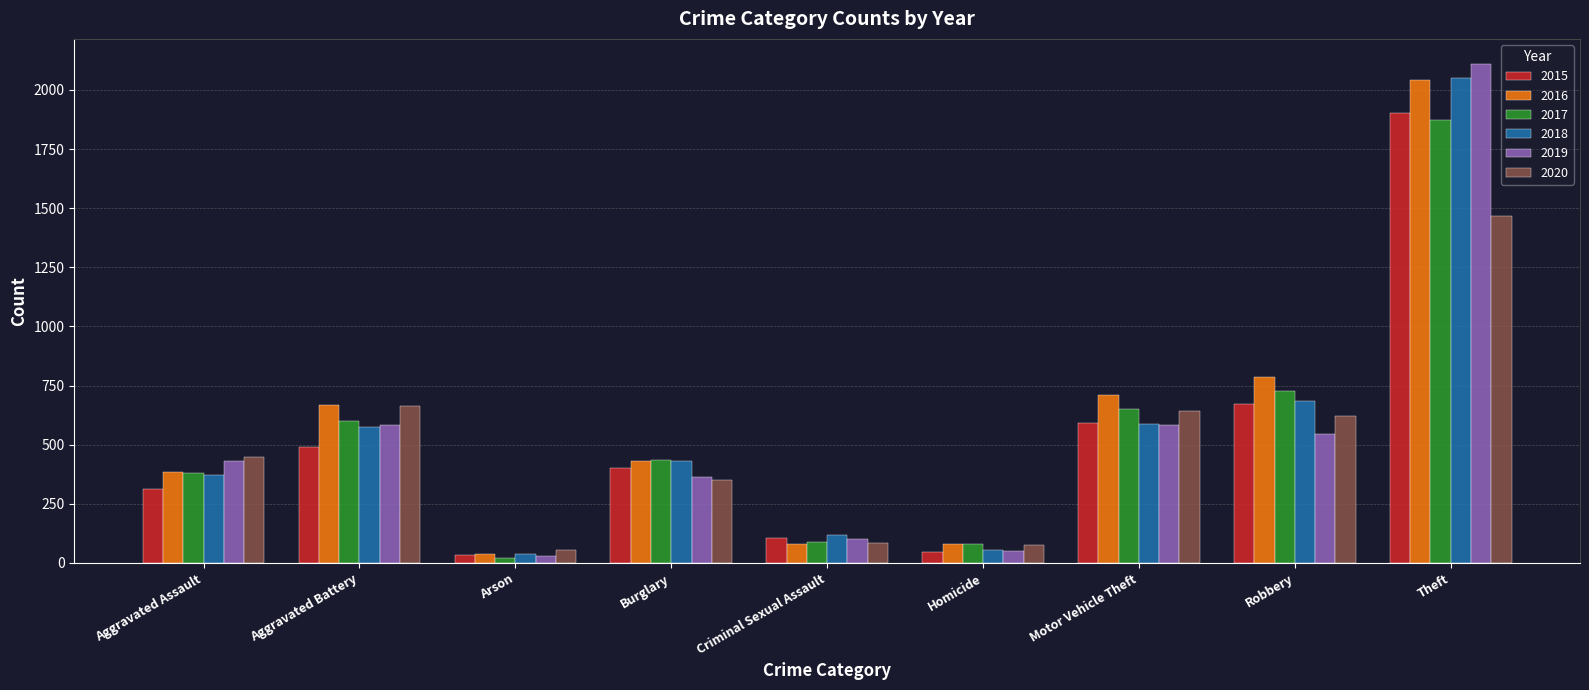

Which category has the lowest value in the 2018 series?

Arson